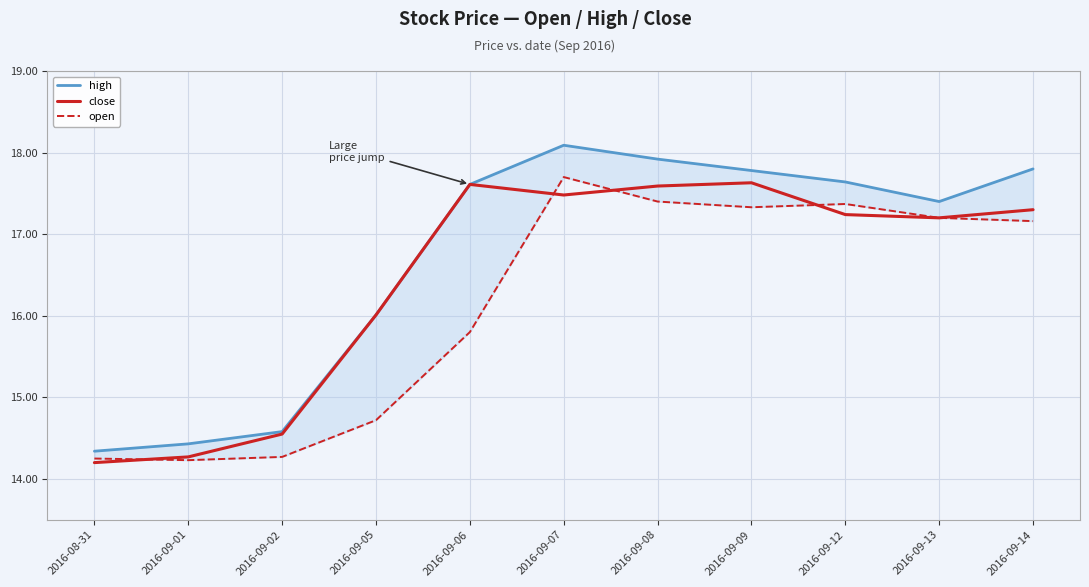

Does the chart display data point markers on the line(s)?

No